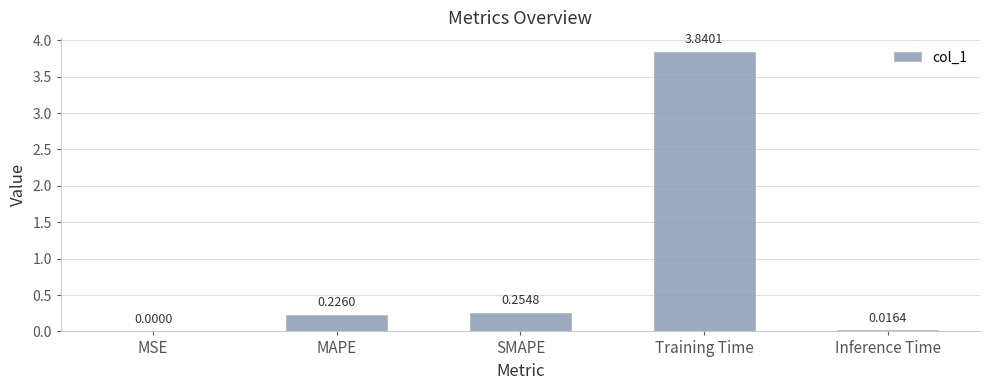

Where is the data nearest to the value 1?

SMAPE